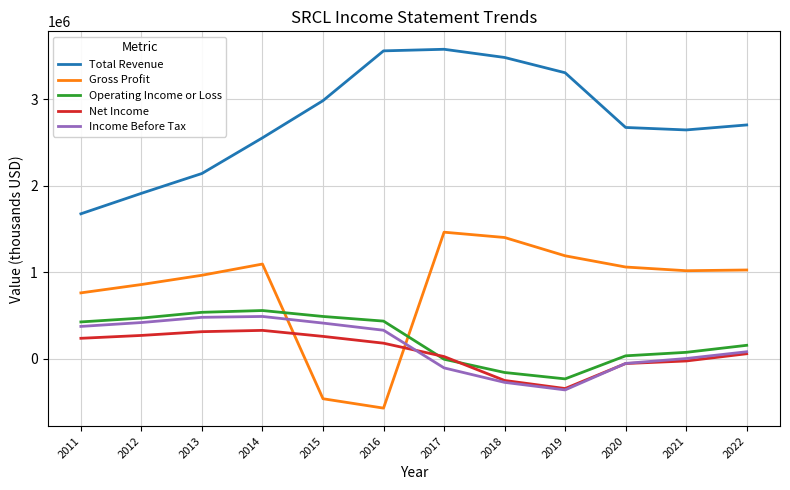

True or false: Operating Income or Loss and Total Revenue cross at least once.

False